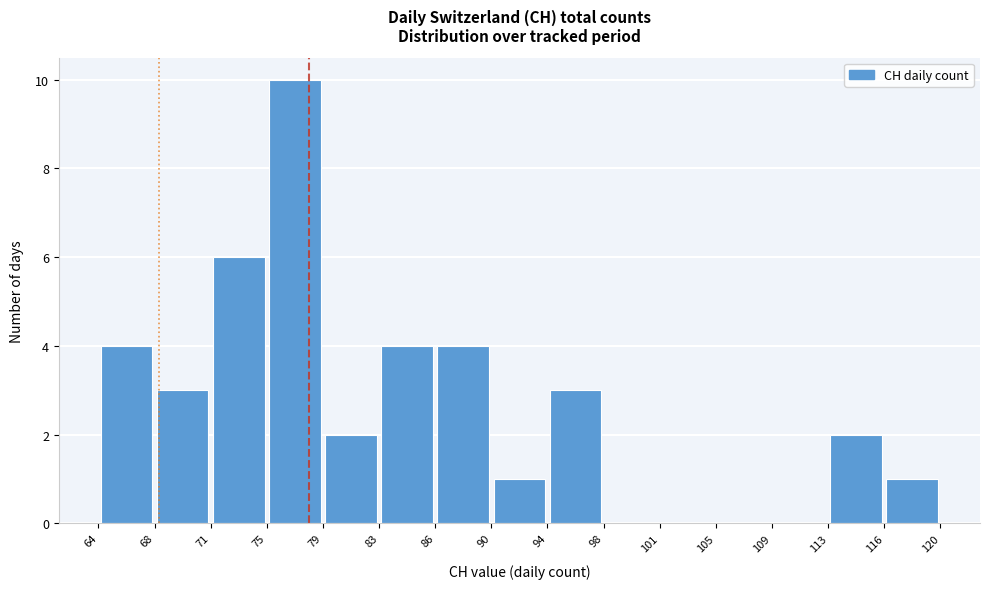

Which range on the x-axis has the tallest bar?

75 to 79